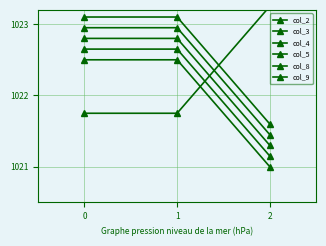

At 1, list the series in order from smallest to largest.

col_9, col_2, col_3, col_4, col_5, col_8